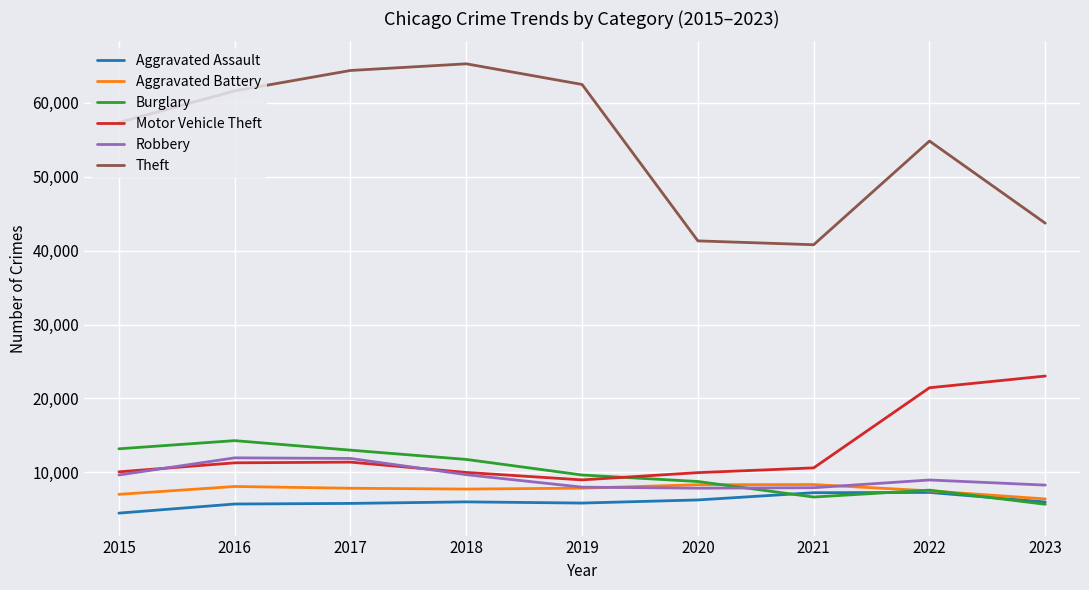

The value of Burglary at 2016 is 14289. True or false?

True